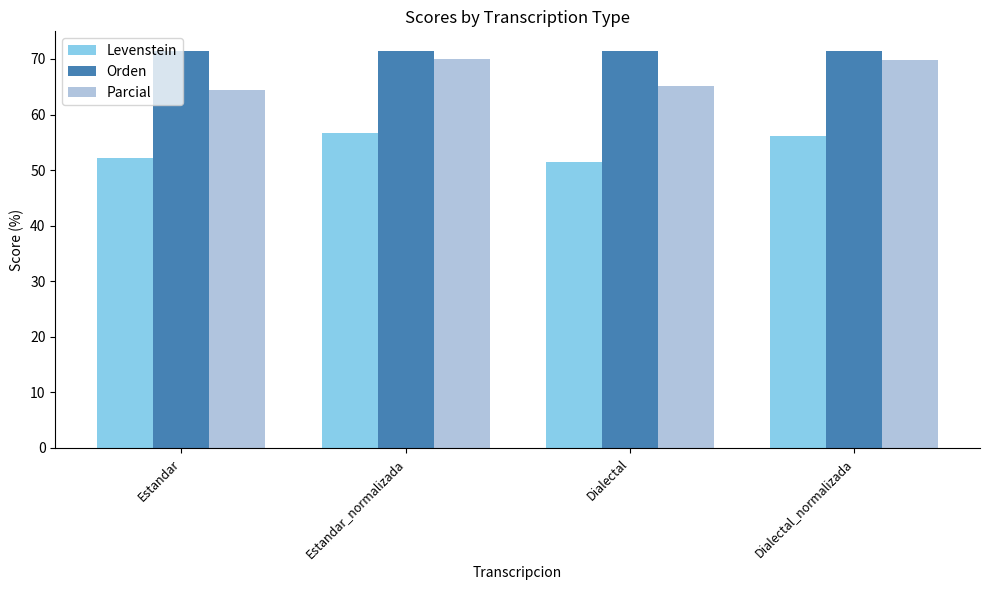

Rank the series at Estandar from highest to lowest value.

Orden, Parcial, Levenstein